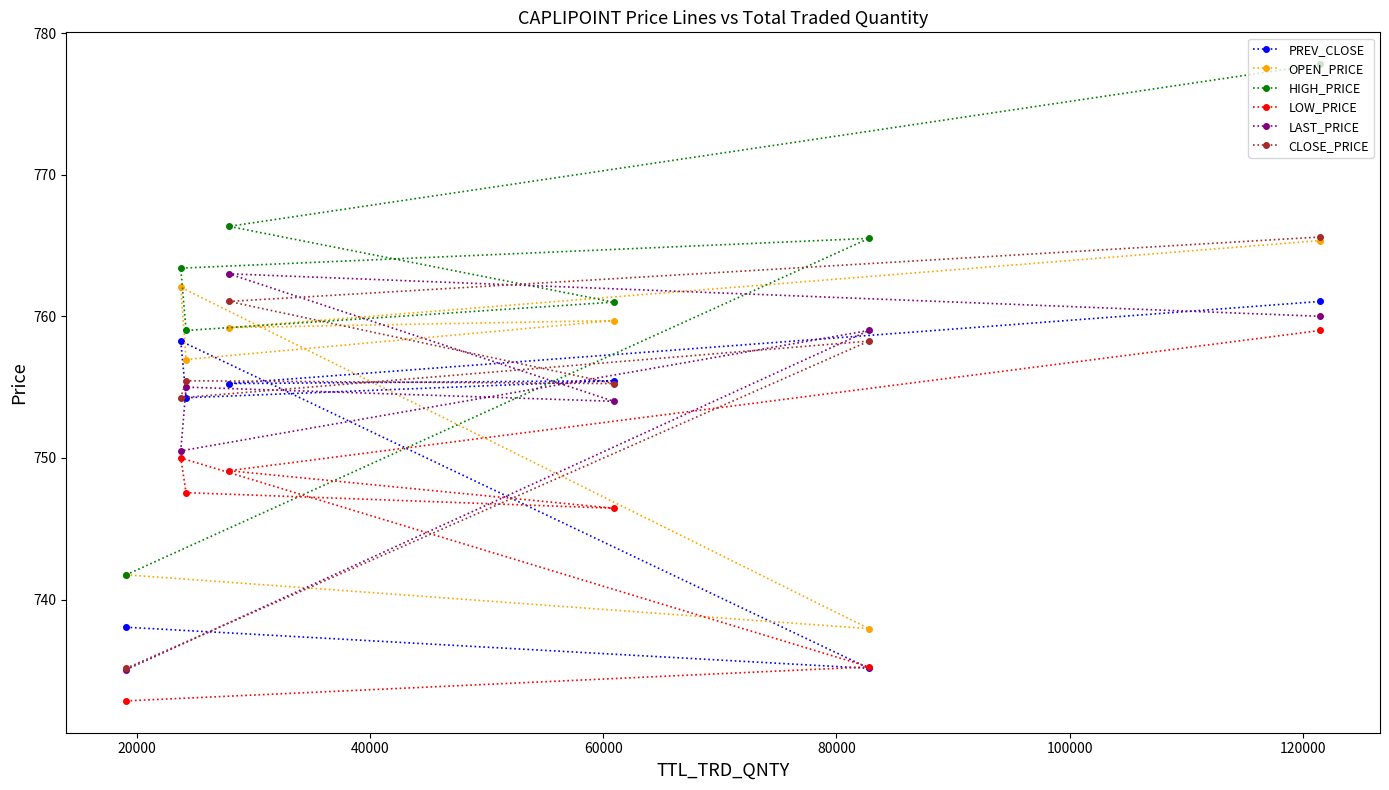

In OPEN_PRICE, how many points are higher than both neighbors (excluding endpoints)?

2